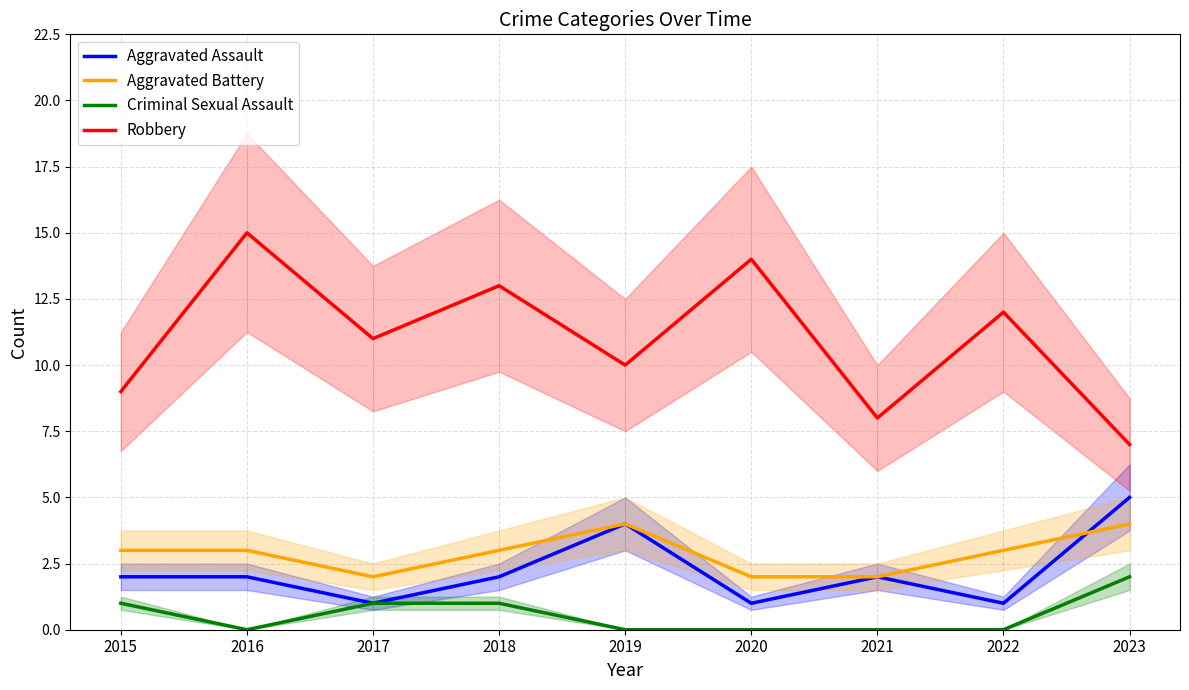

Which category has the lowest value across all series?

2016